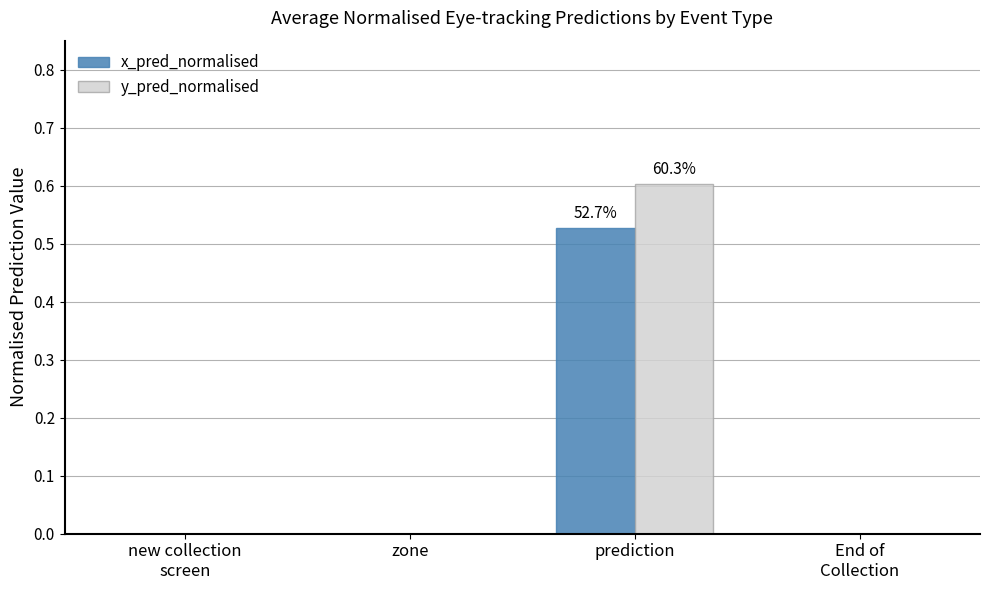

The y_pred_normalised series shows 0.2 at prediction. True or false?

False